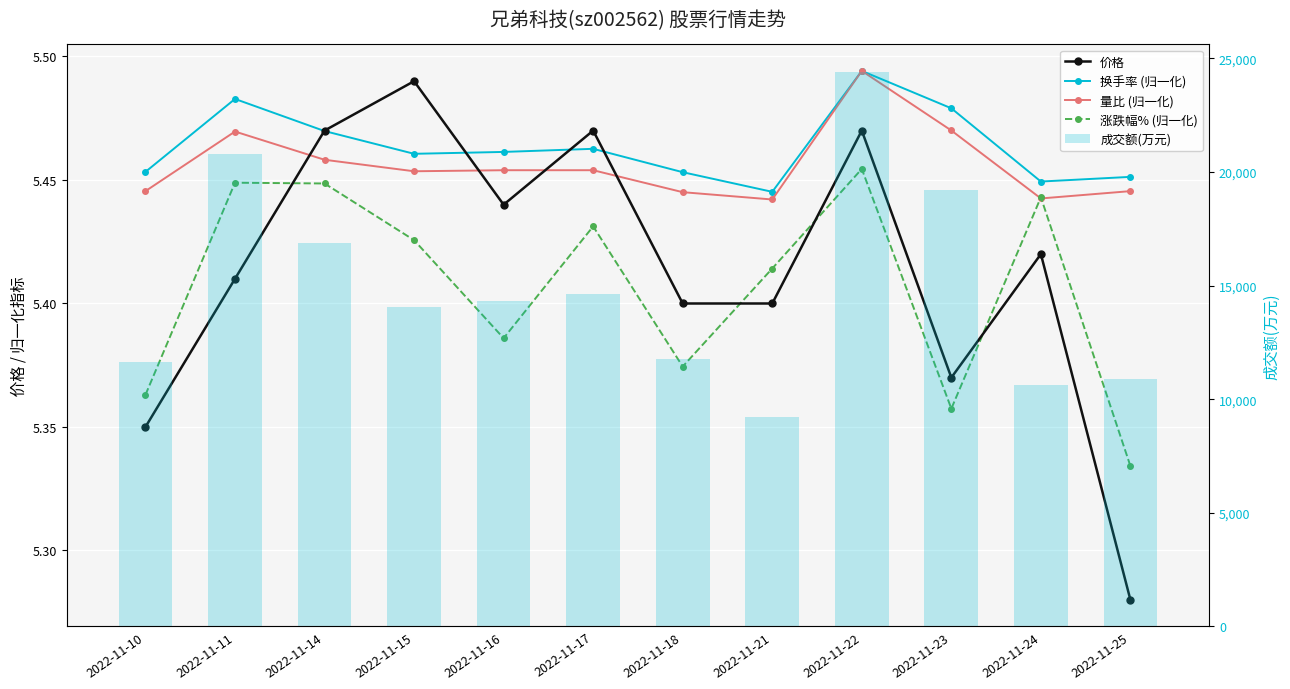

At which category is the sum across all series the highest?

2022-11-22